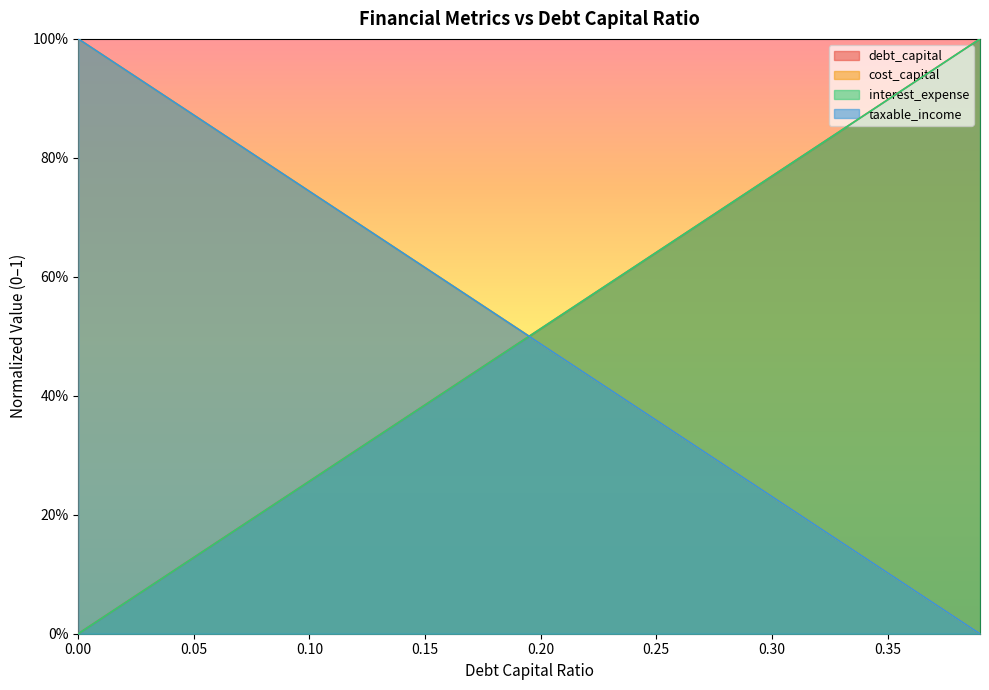

Is the value of debt_capital at 0.07 greater than the value of cost_capital at 0.03?

No